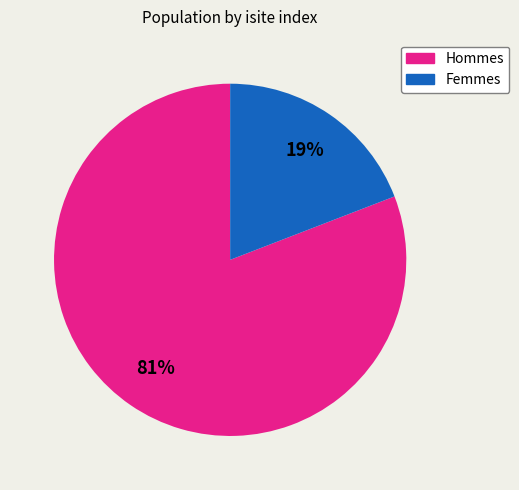

Does any single category account for the majority?

Yes